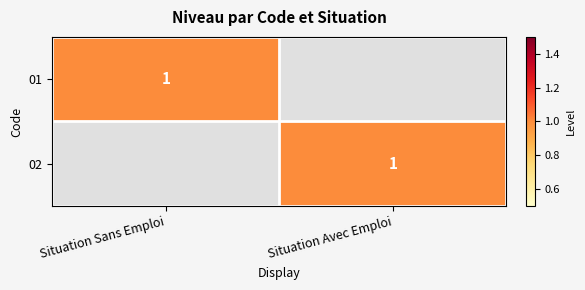

The value of 01 at Situation Sans Emploi is 1. True or false?

True